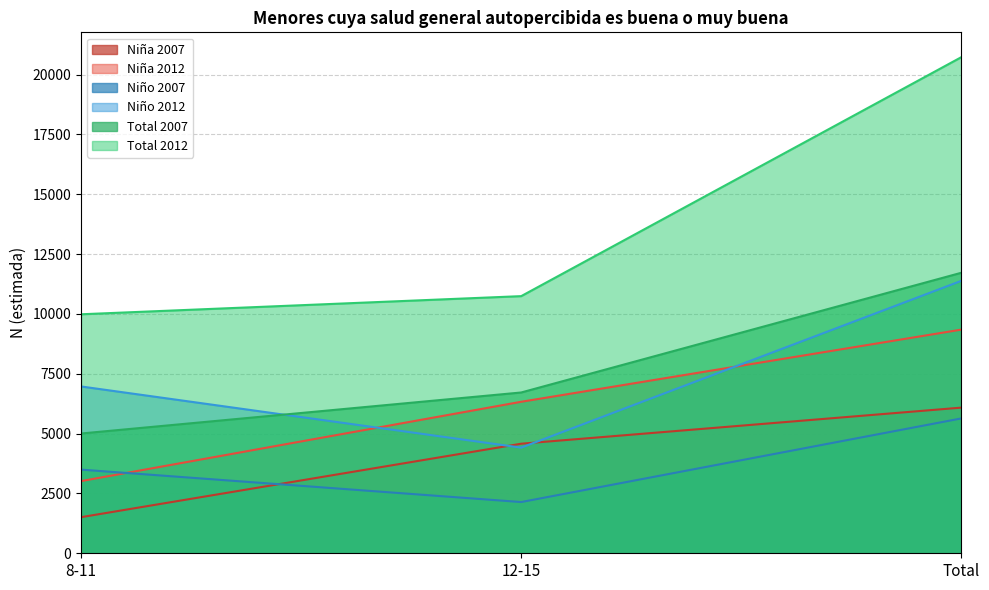

How many data points in Niño 2012 are less than 6969?

1